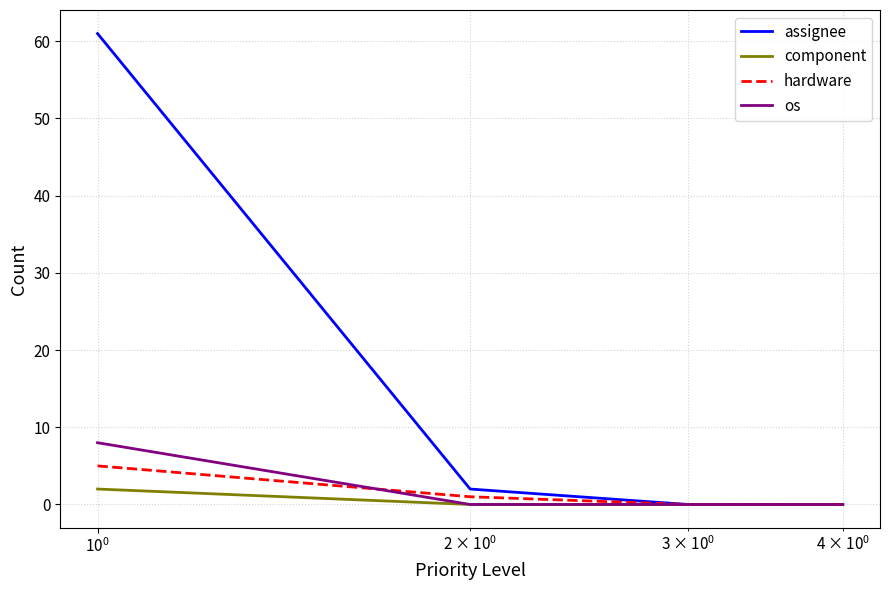

Which series has the largest total across all categories?

assignee